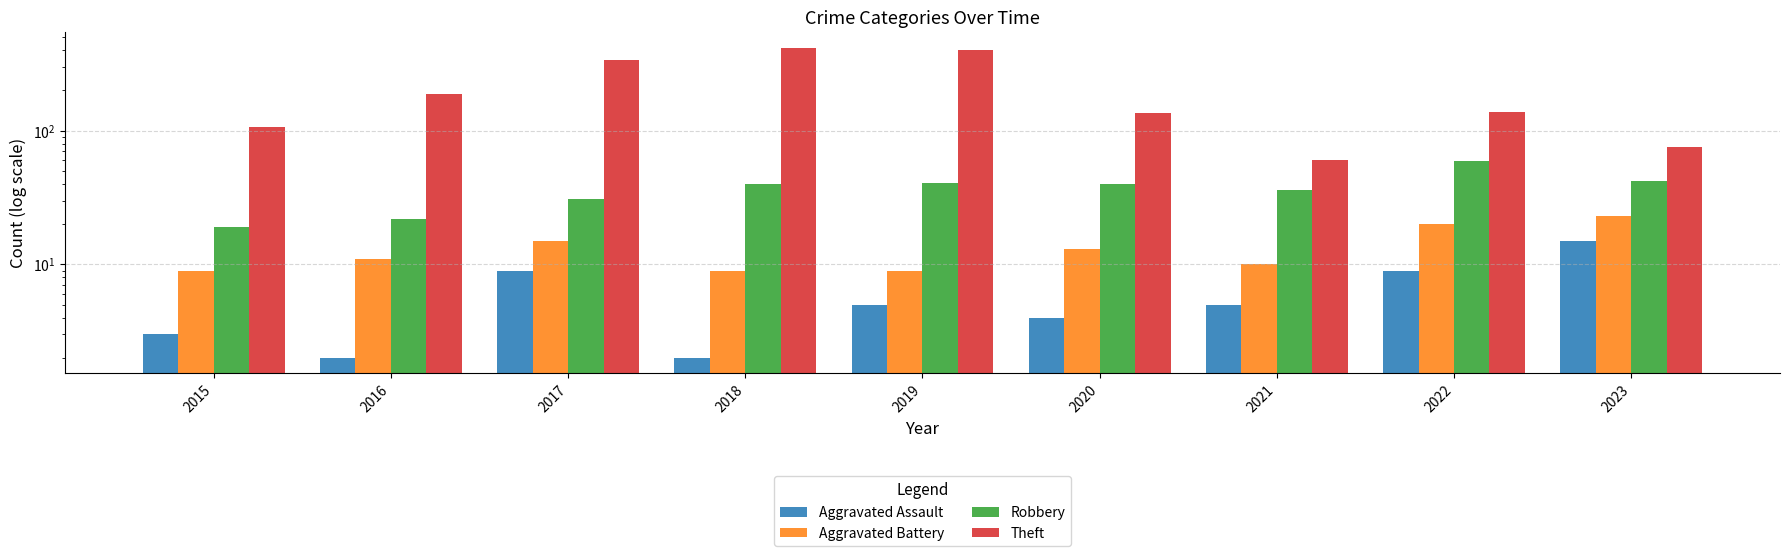

Between 2017 and 2023, which is larger?

2023